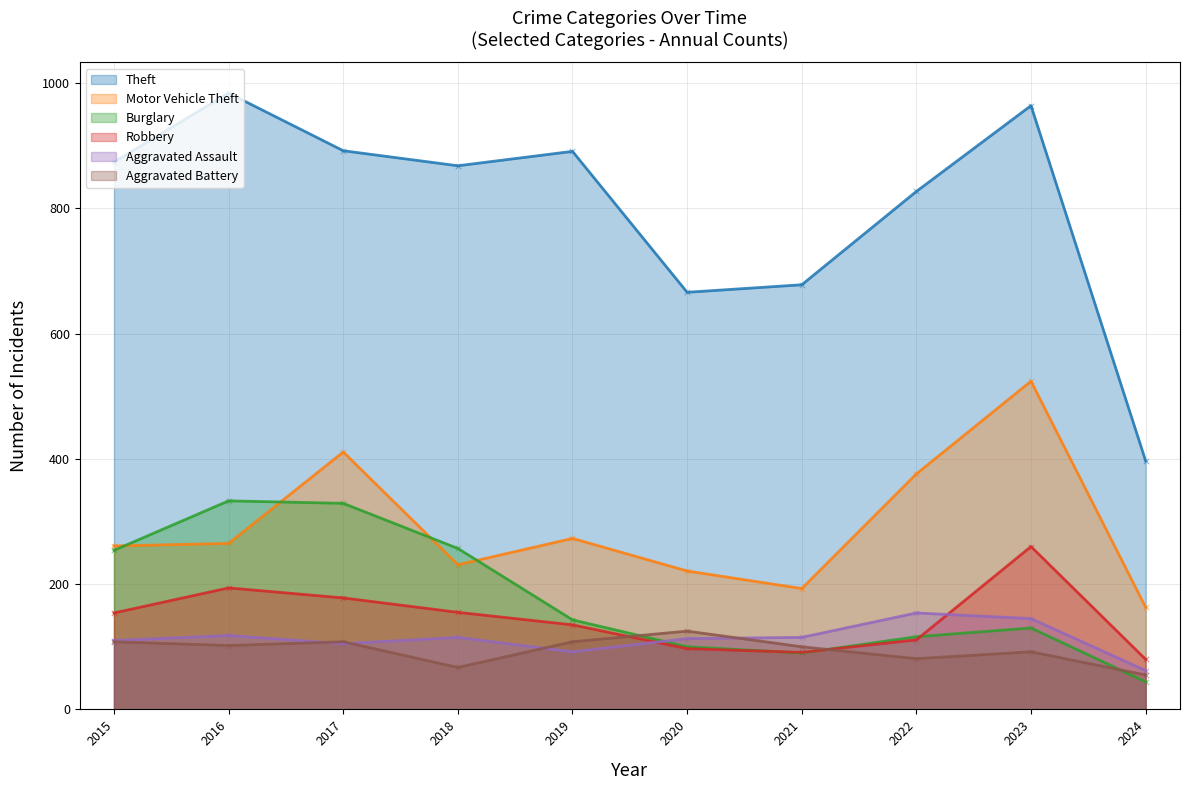

Which series contains the lowest Y value?

Burglary